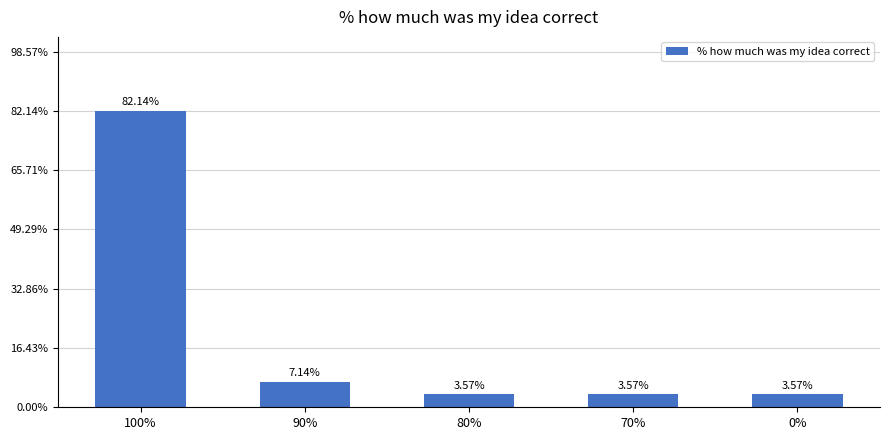

Does the chart contain any negative values?

No